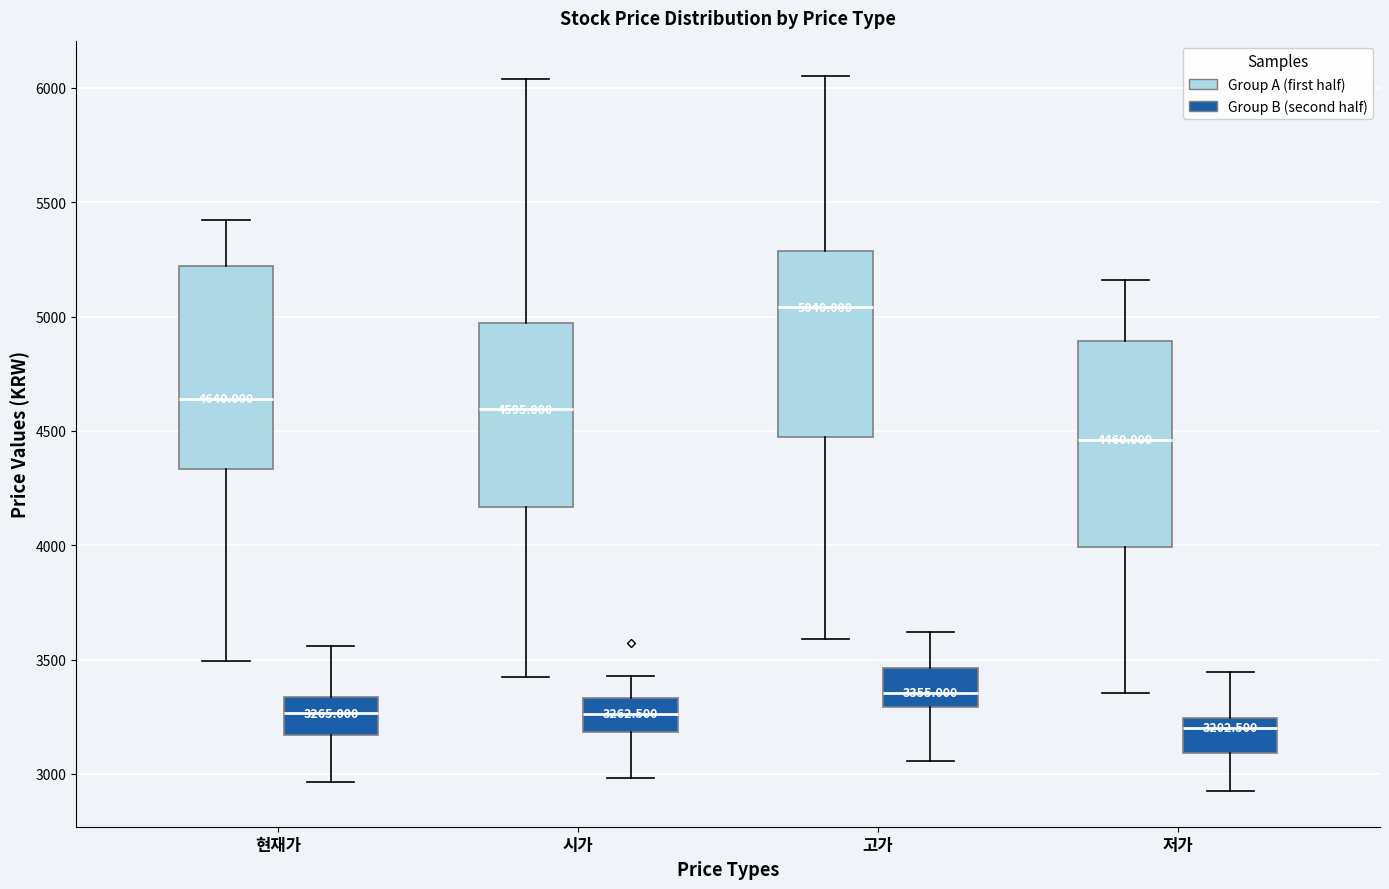

Which box's median line is the lowest?

저가 (Group B (second half))